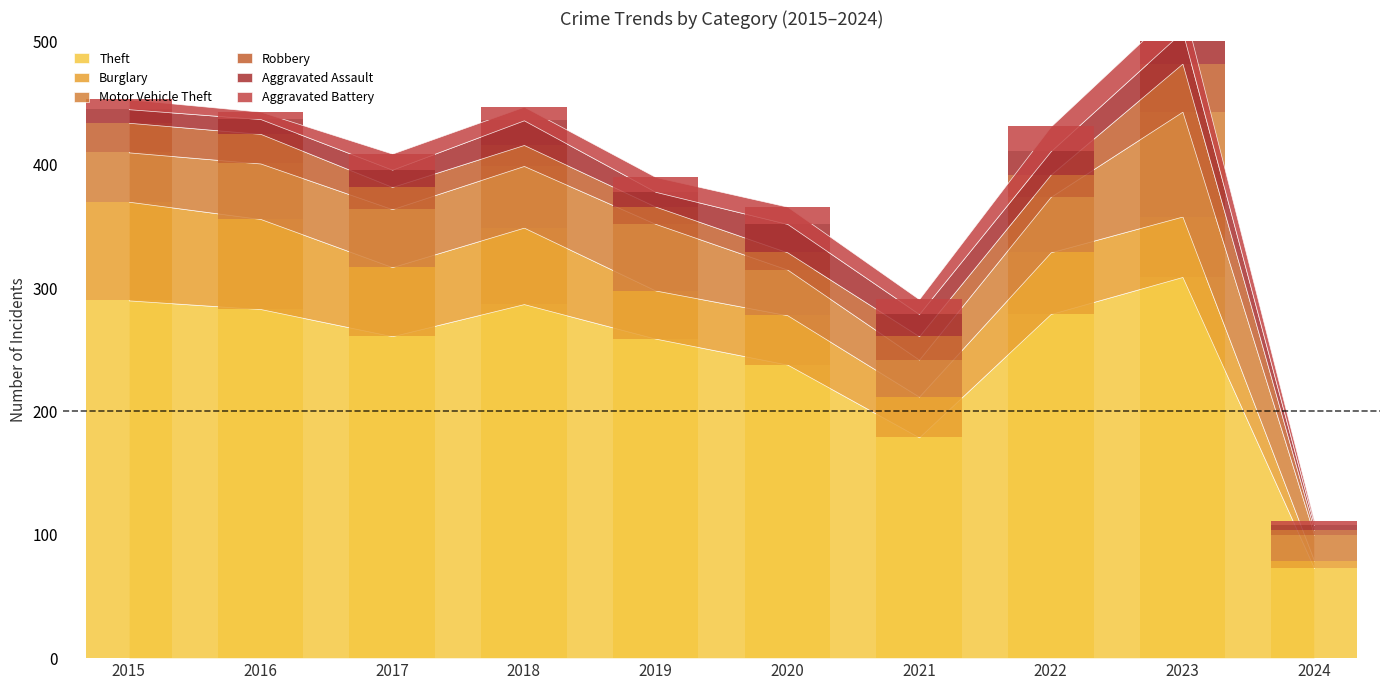

Between 2019 and 2024, which series saw the biggest shift?

Theft